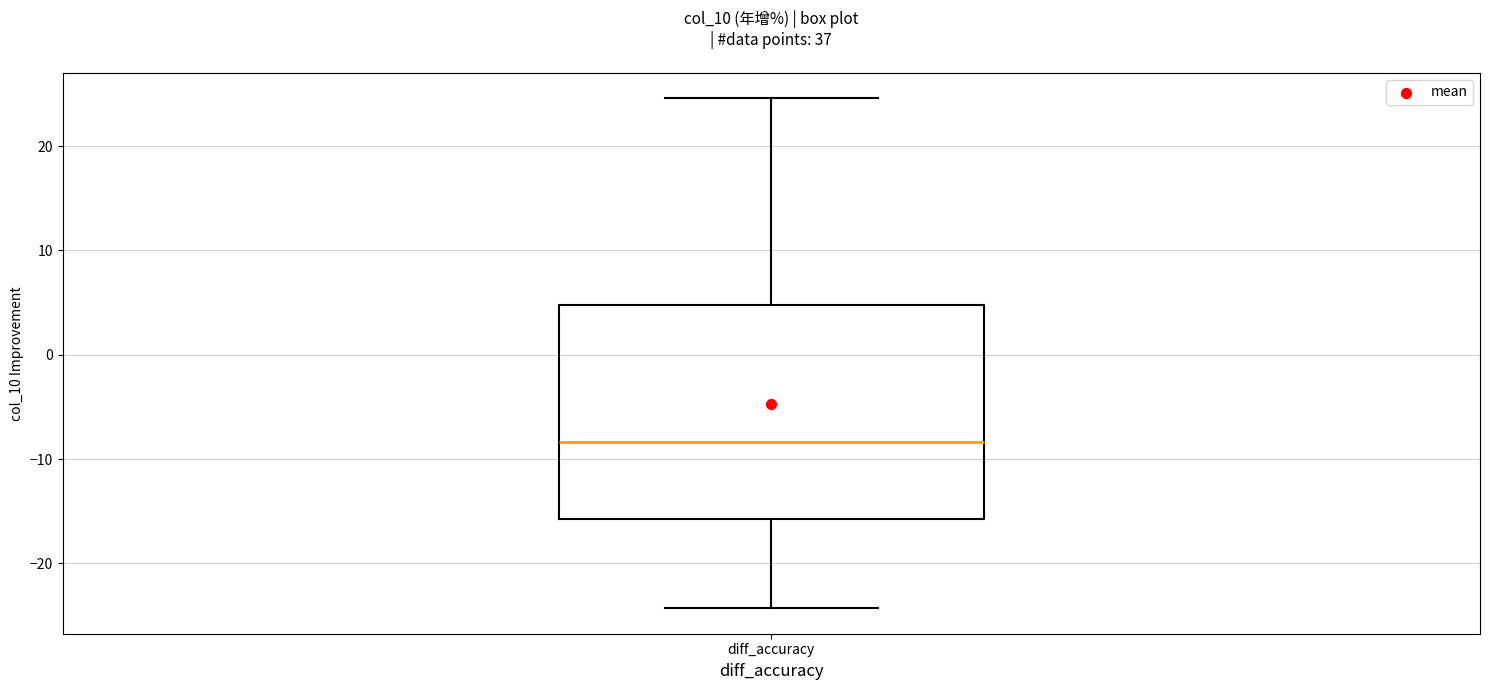

Transcribe this box plot: give where the median line is, the range the box spans, and where the two whiskers end, as read against the y-axis. The values are not printed on the chart, so give them approximately, as read against the axis.

median -8, box -16 to 5, whiskers -24 to 25